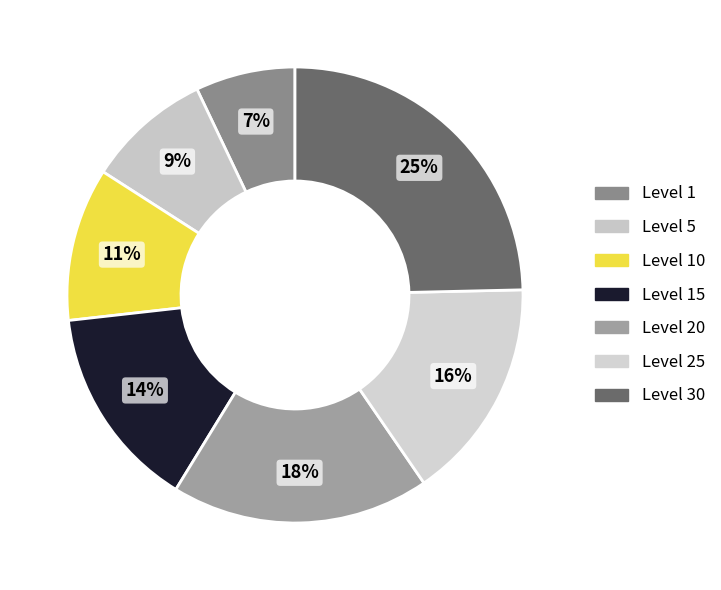

Which slice is the smallest?

Level 1